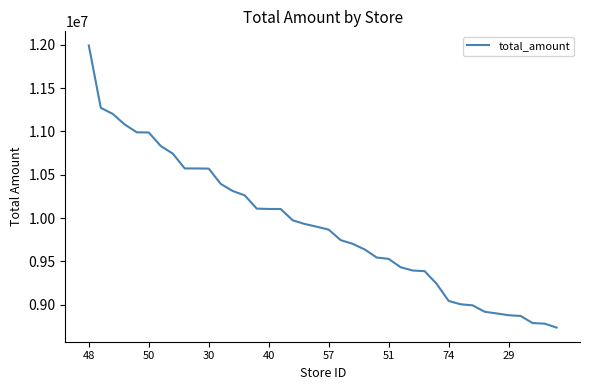

What is the maximum value shown in the chart?

11992501